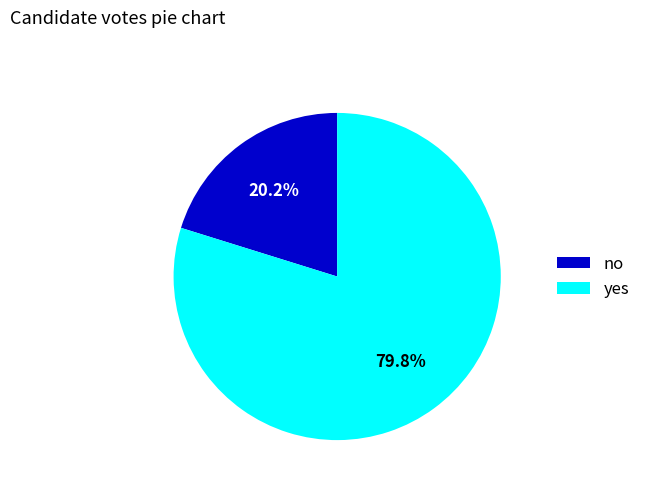

Rank the categories by value from lowest to highest.

no, yes